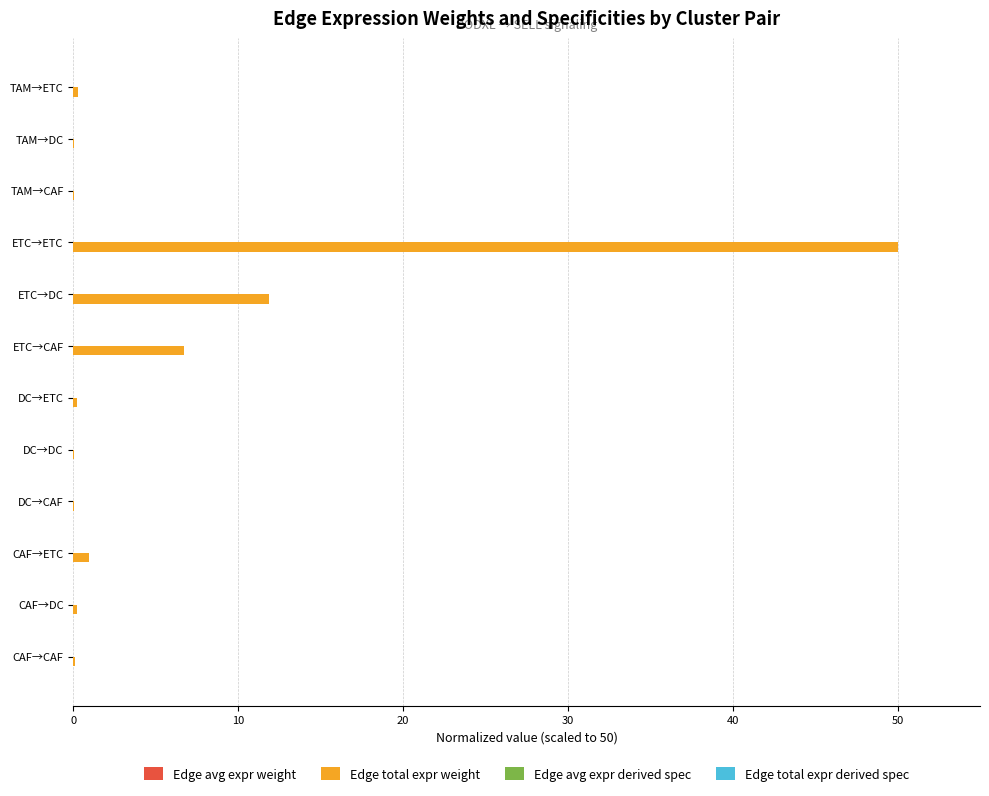

Between DC→CAF and ETC→DC, which series saw the biggest shift?

Edge total expr weight